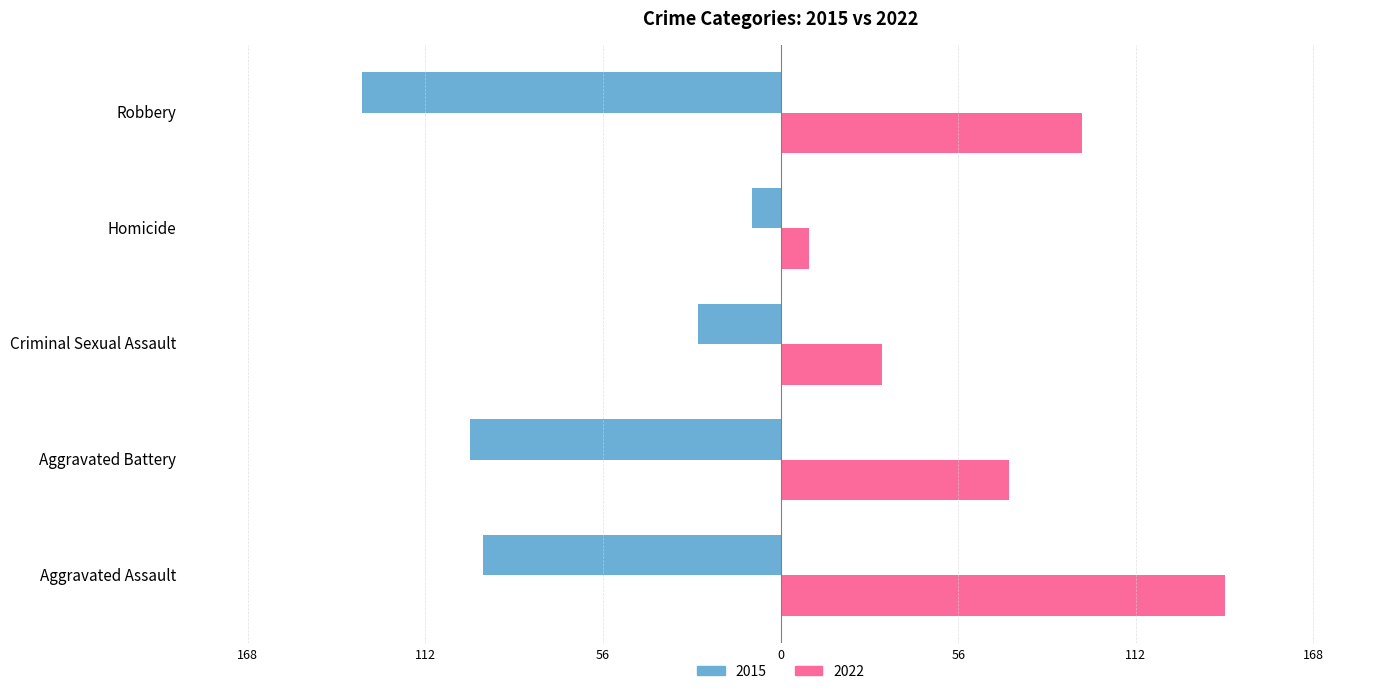

What are all the series names shown in the legend?

2015, 2022